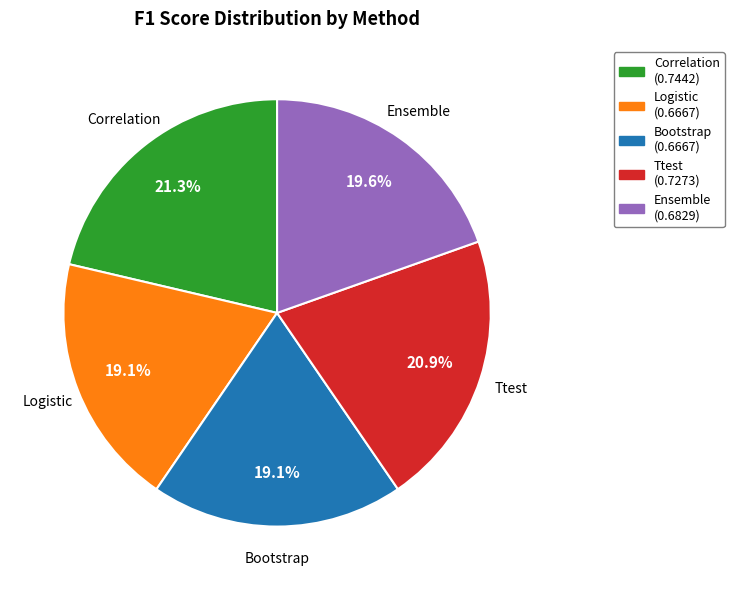

True or false: Ensemble accounts for 20% of the total.

True